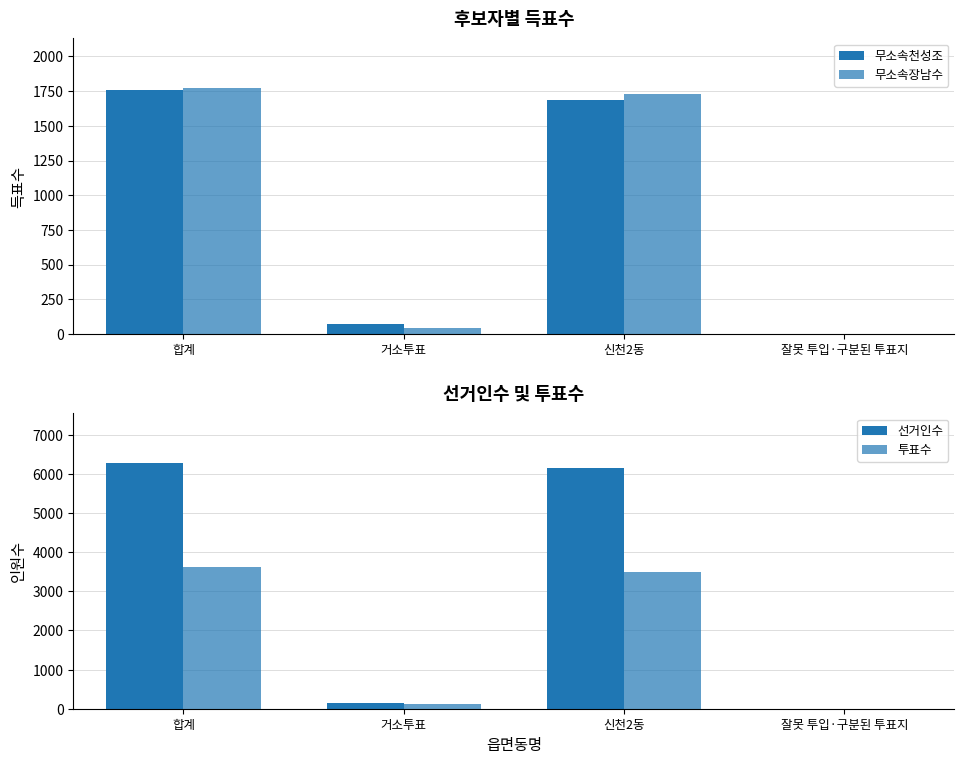

At which label does 무소속천성조 first exceed 1685?

합계